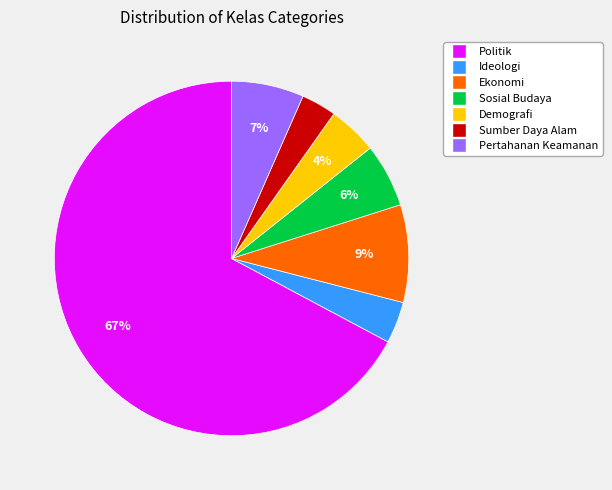

To the nearest percent, what portion does Ekonomi represent?

9%